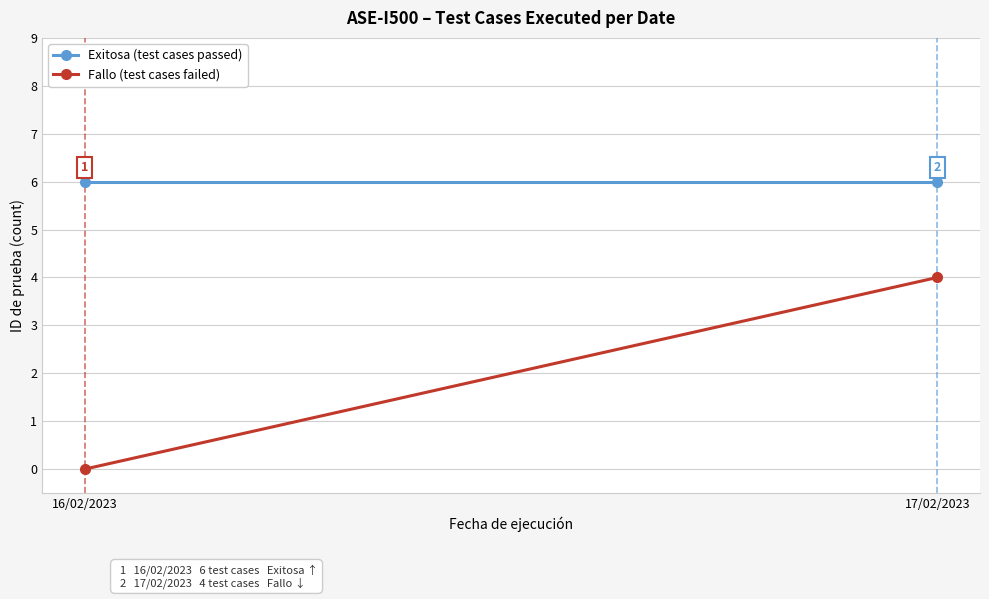

What is the lowest value of the Exitosa (test cases passed) series?

6